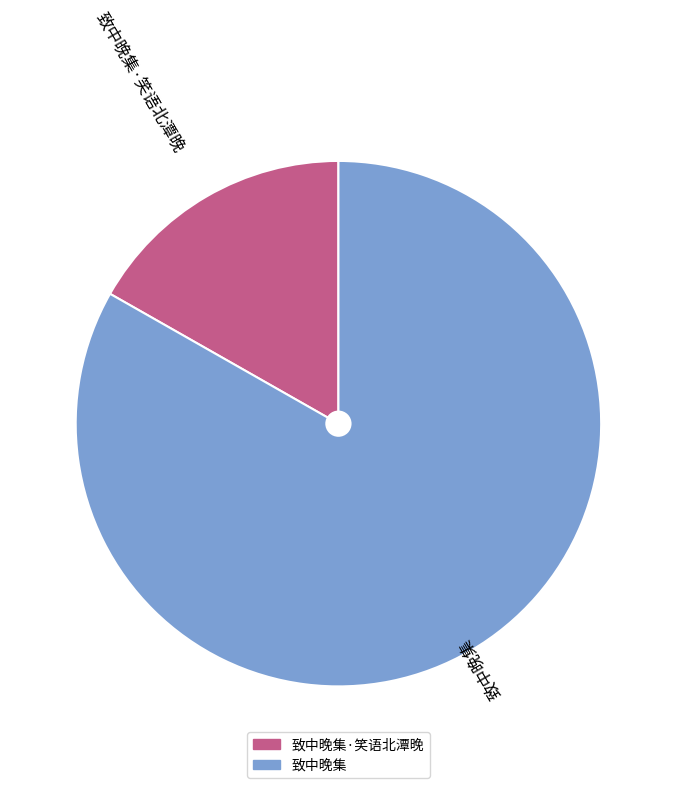

Is there a majority slice in this chart?

Yes